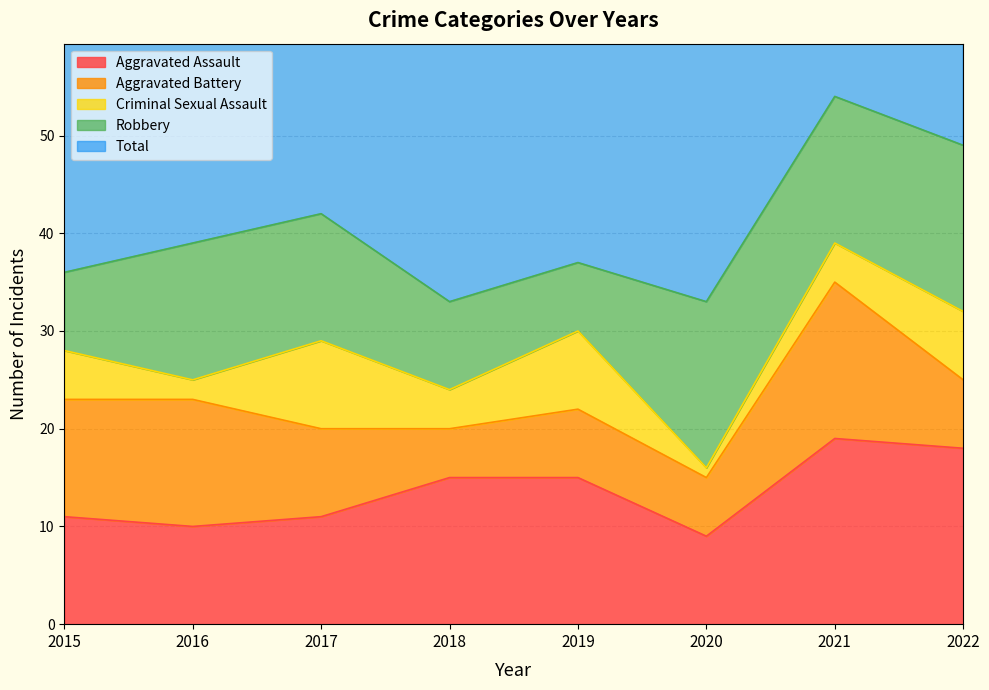

In Robbery, how many points are lower than both neighbors (excluding endpoints)?

2